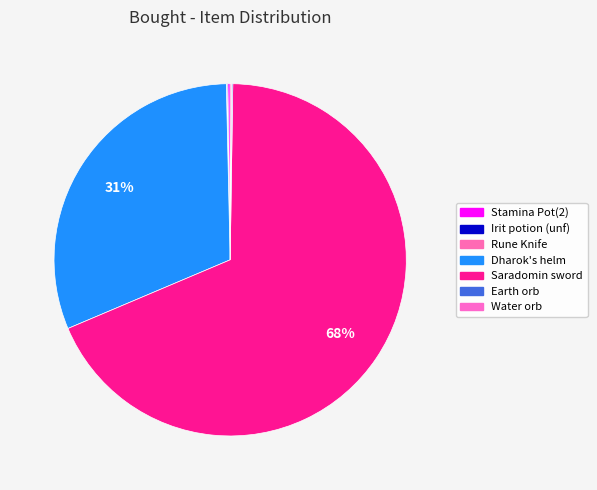

To the nearest percent, what is the combined percentage of Irit potion (unf) and Saradomin sword?

68%